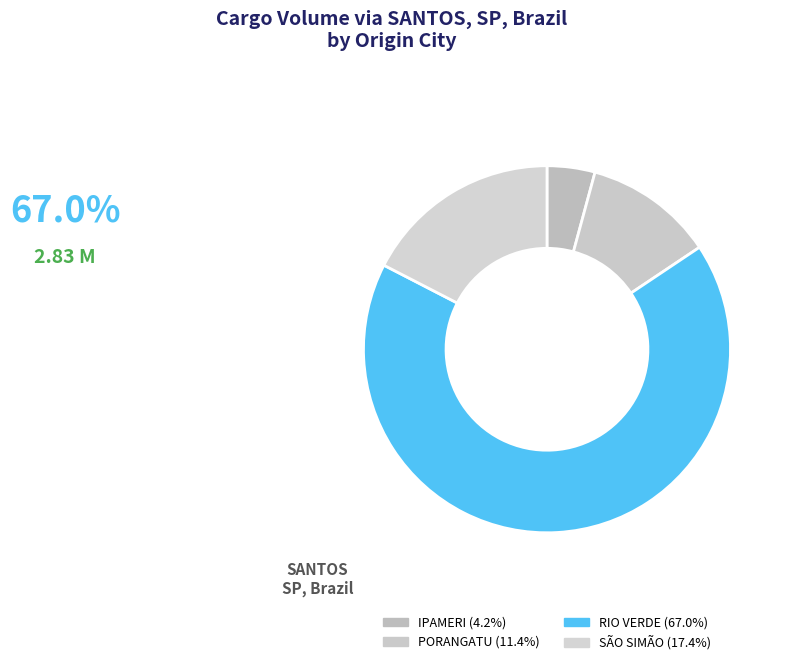

How many slices are in this pie chart?

4